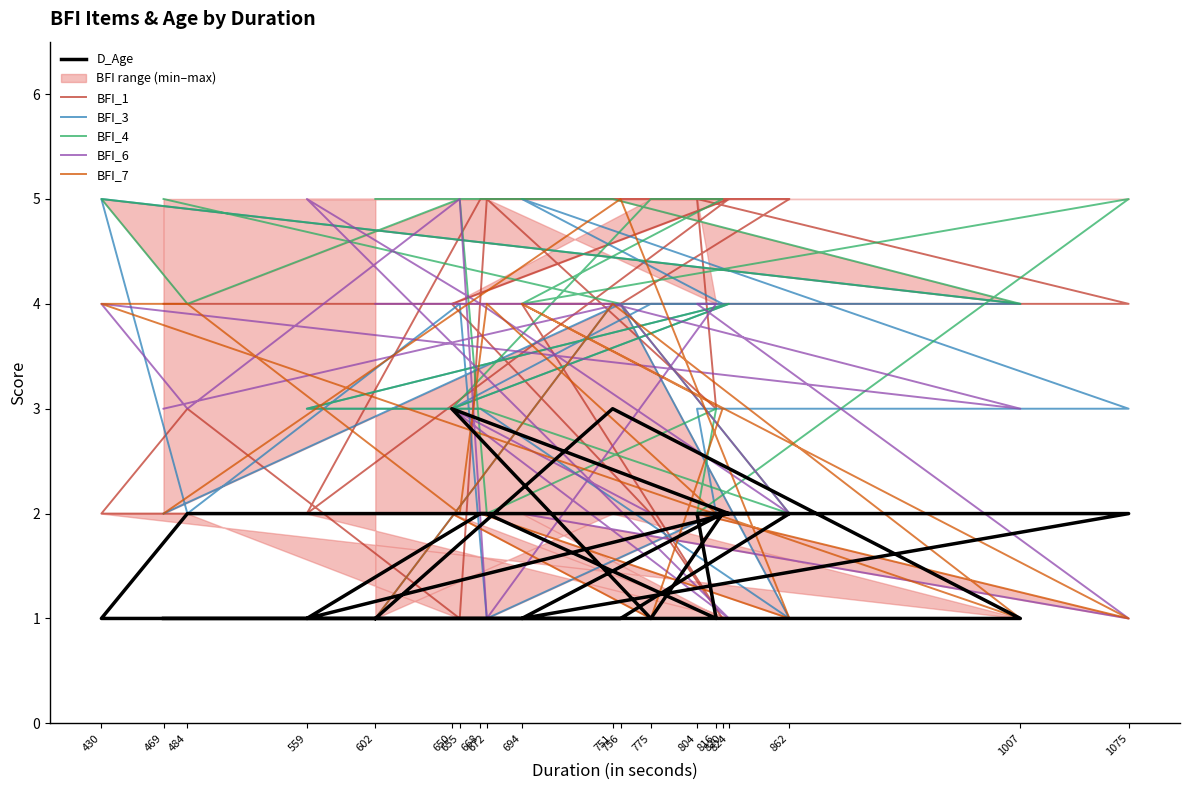

True or false: BFI_3 has a value of 3 at 804.

True